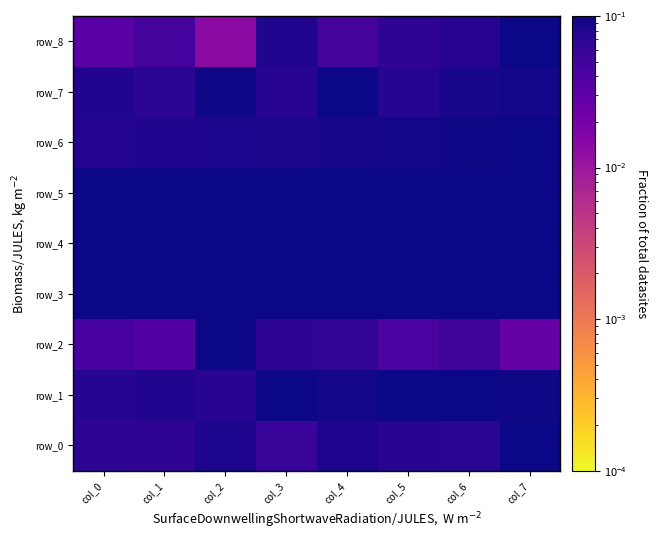

What is the sum of all row_0 values?

0.6